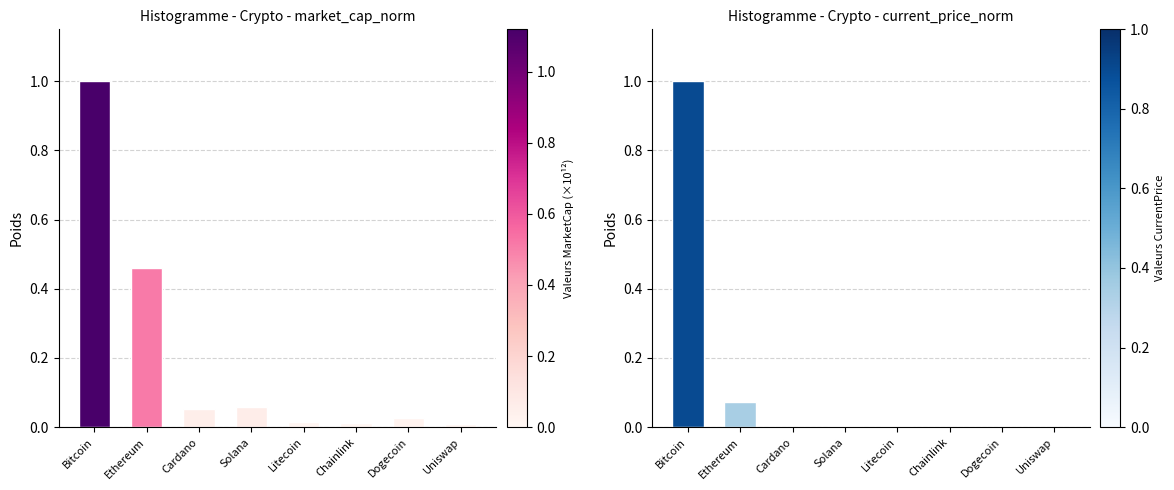

What is the value of the current_price bar at the 1st from the left?

1.0